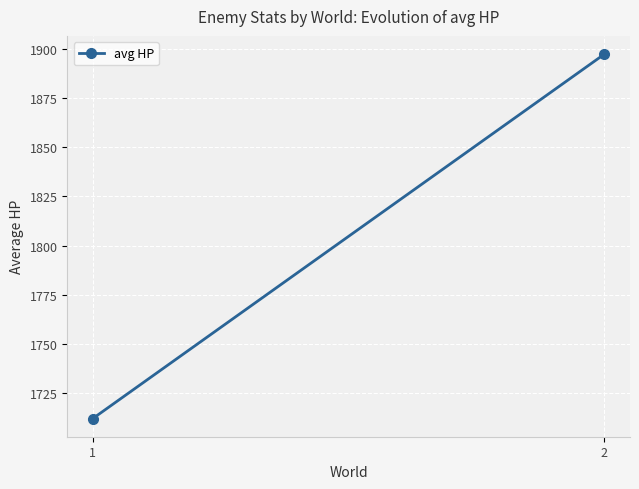

Where is the data nearest to the value 1804?

1